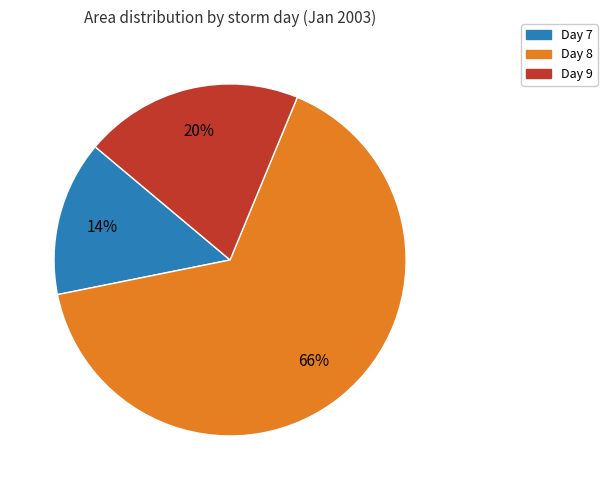

Does any single category account for the majority?

Yes